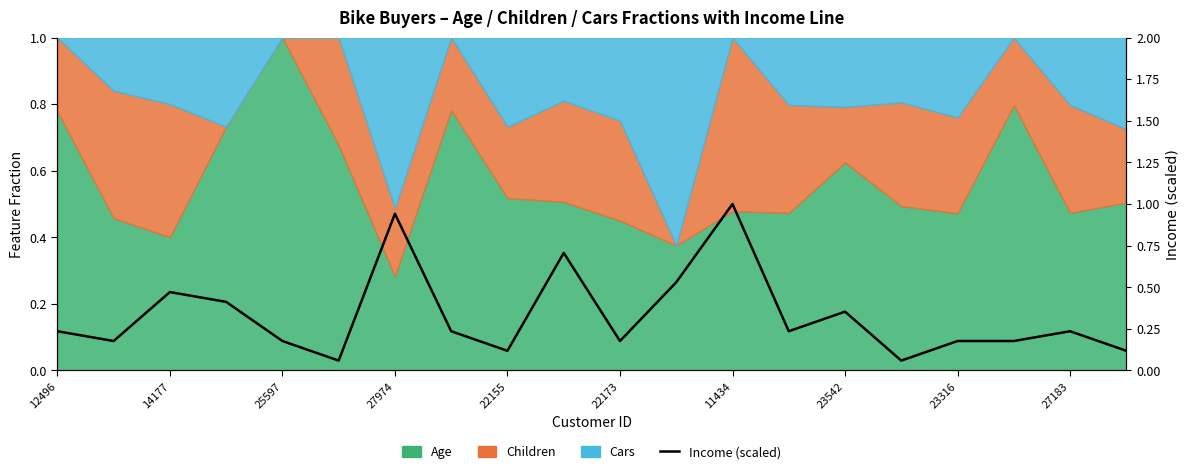

True or false: the data shows 0.6 at 23542.

False